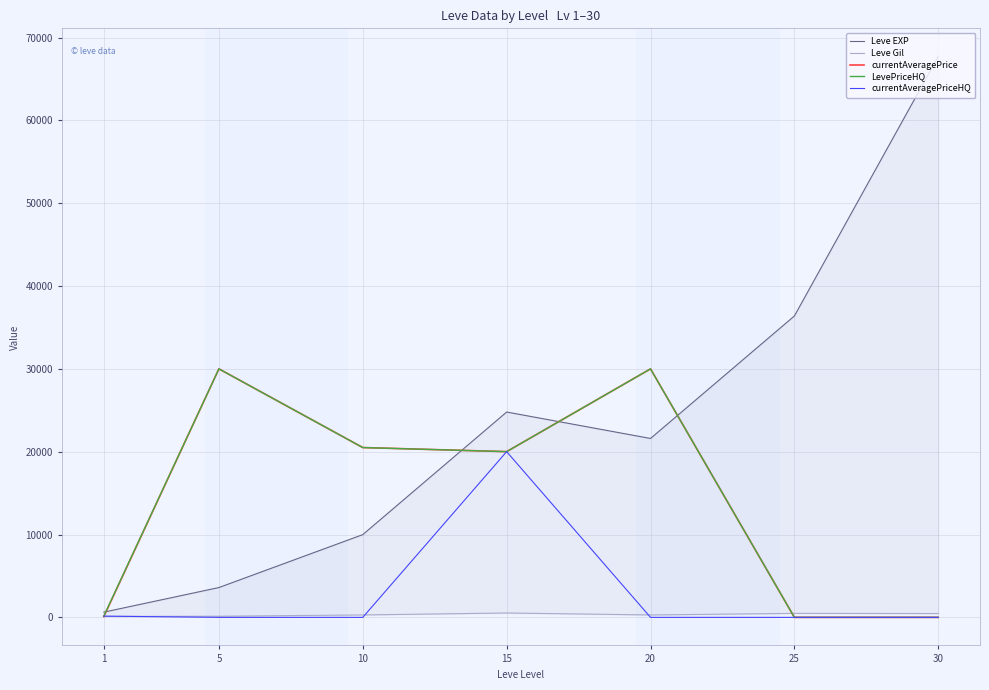

What are all the series names shown in the legend?

Leve EXP, Leve Gil, currentAveragePrice, LevePriceHQ, currentAveragePriceHQ